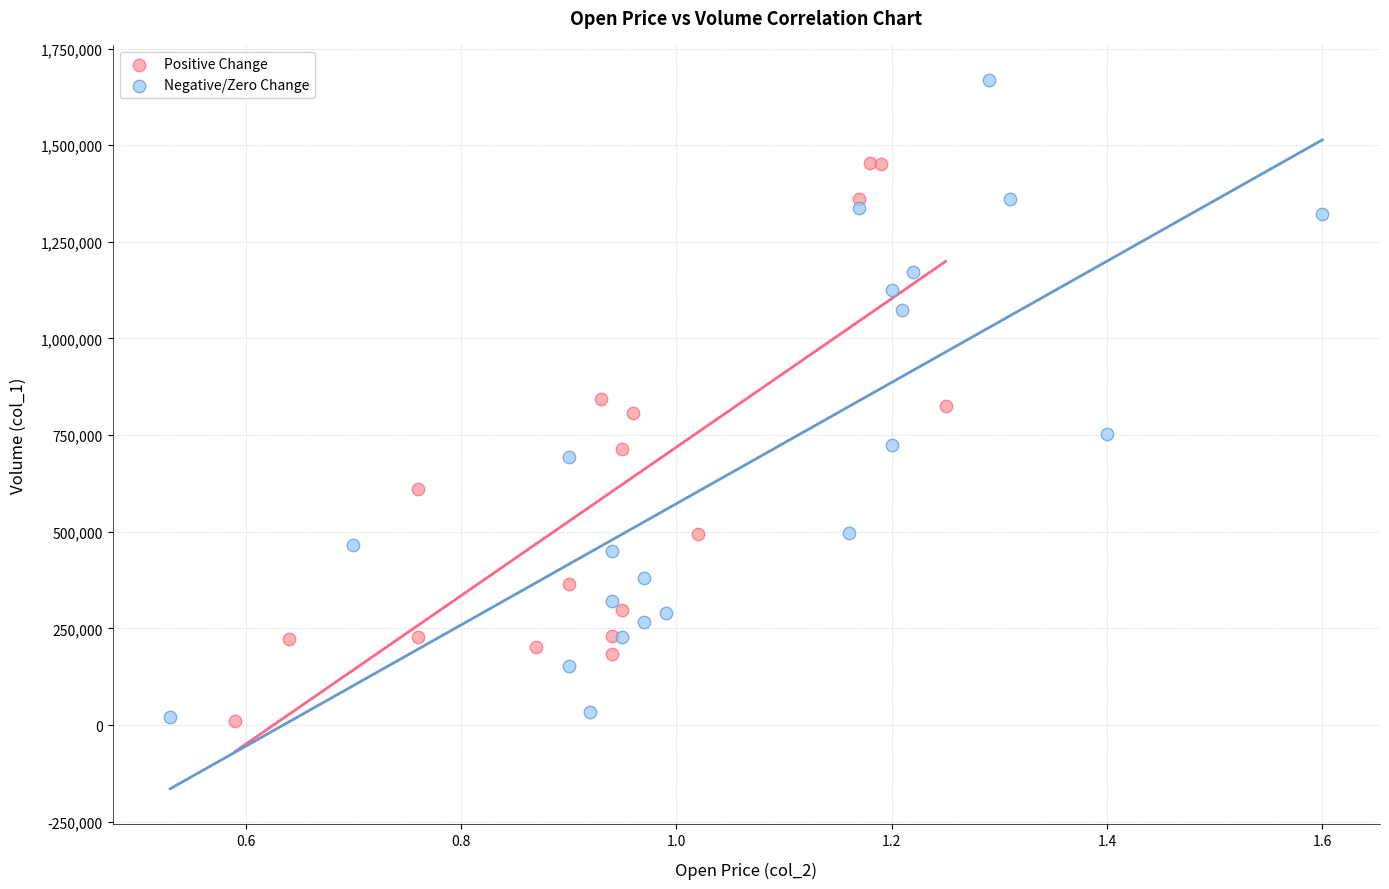

Which series has the widest spread of Y values?

Negative/Zero Change